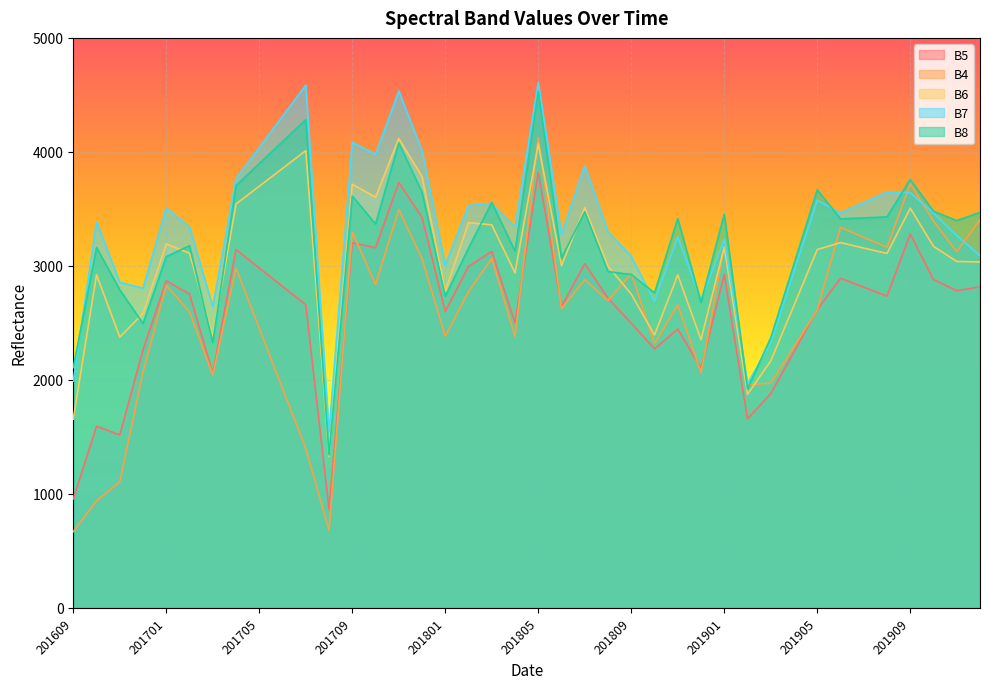

What is the difference between the maximum and second lowest values in the B7 series?

2641